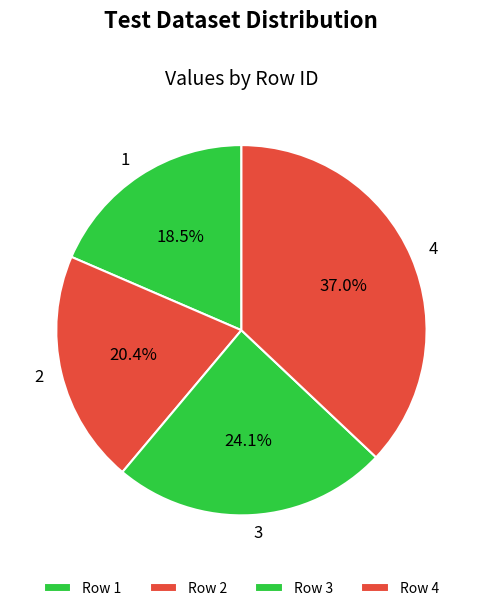

Rank the categories by value from highest to lowest.

4, 3, 2, 1